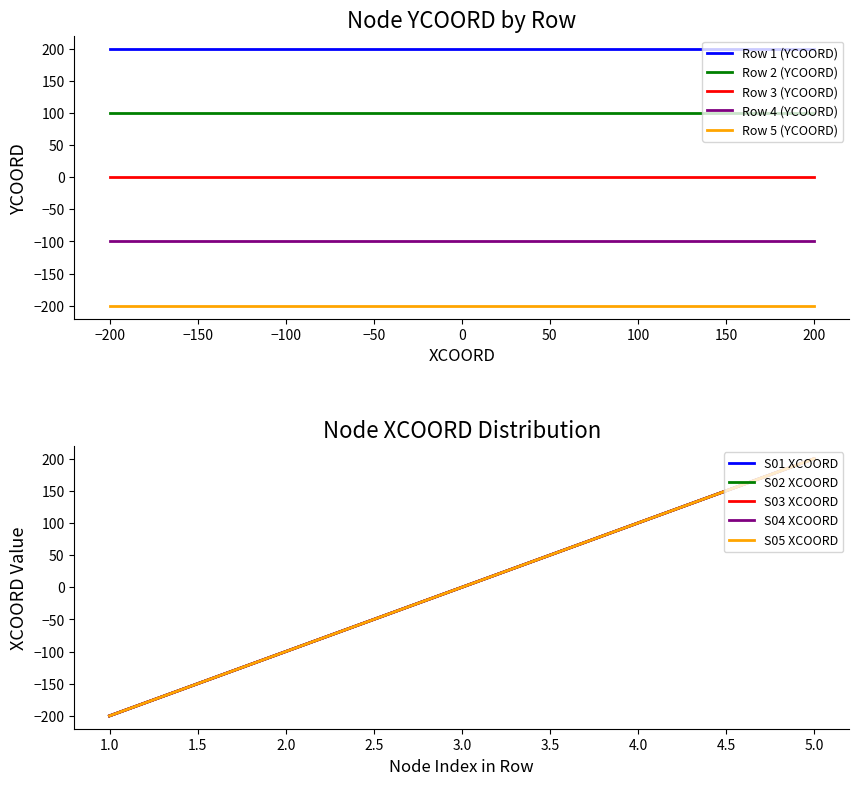

How many categories are shown in the chart?

5